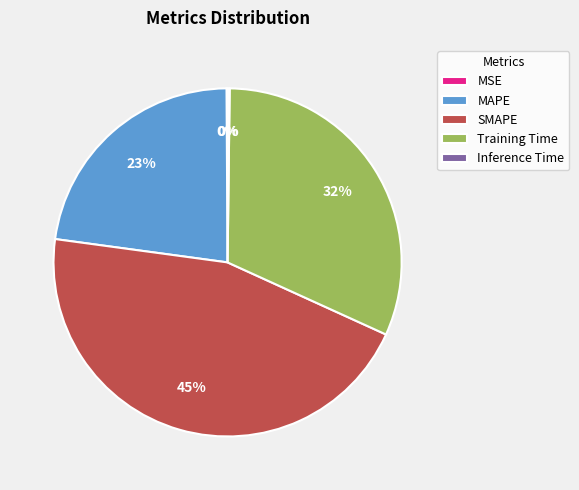

Is it true that MAPE is 23% of the pie?

True